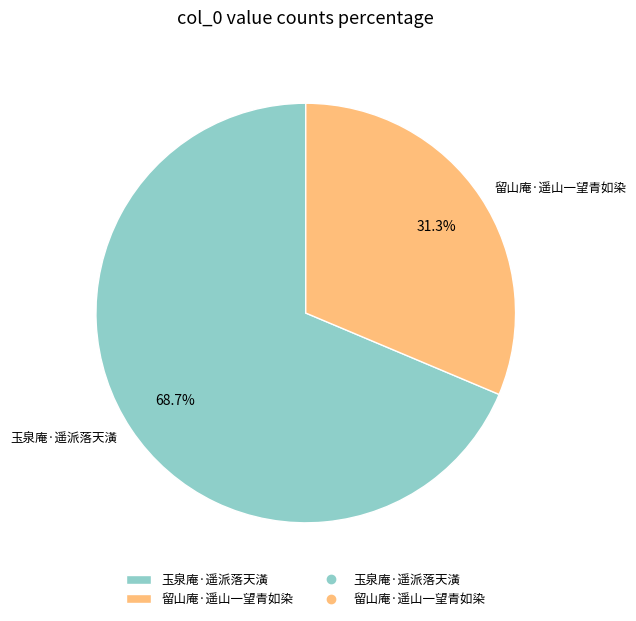

Does any single category account for the majority?

Yes